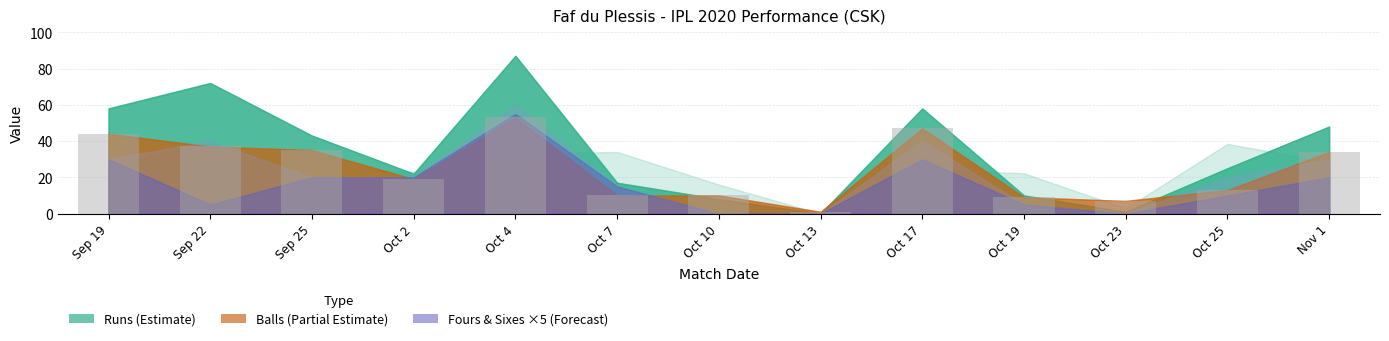

True or false: the data shows 9 at Oct 19.

True